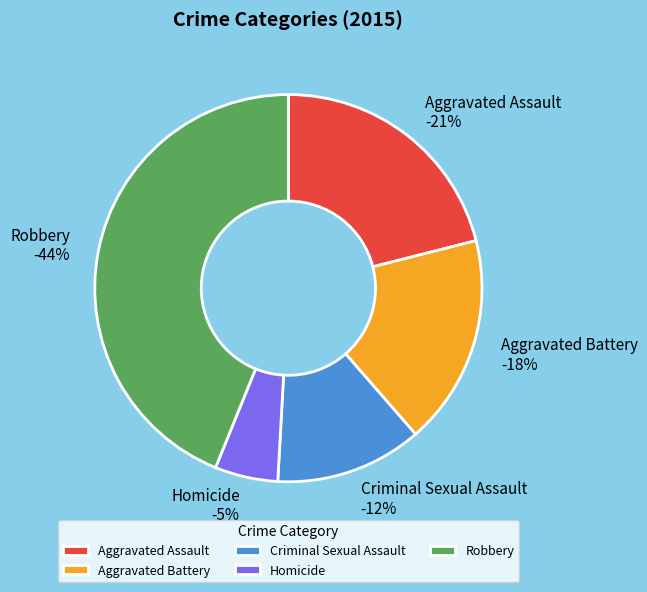

What portion of the pie excludes Robbery?

56.1%